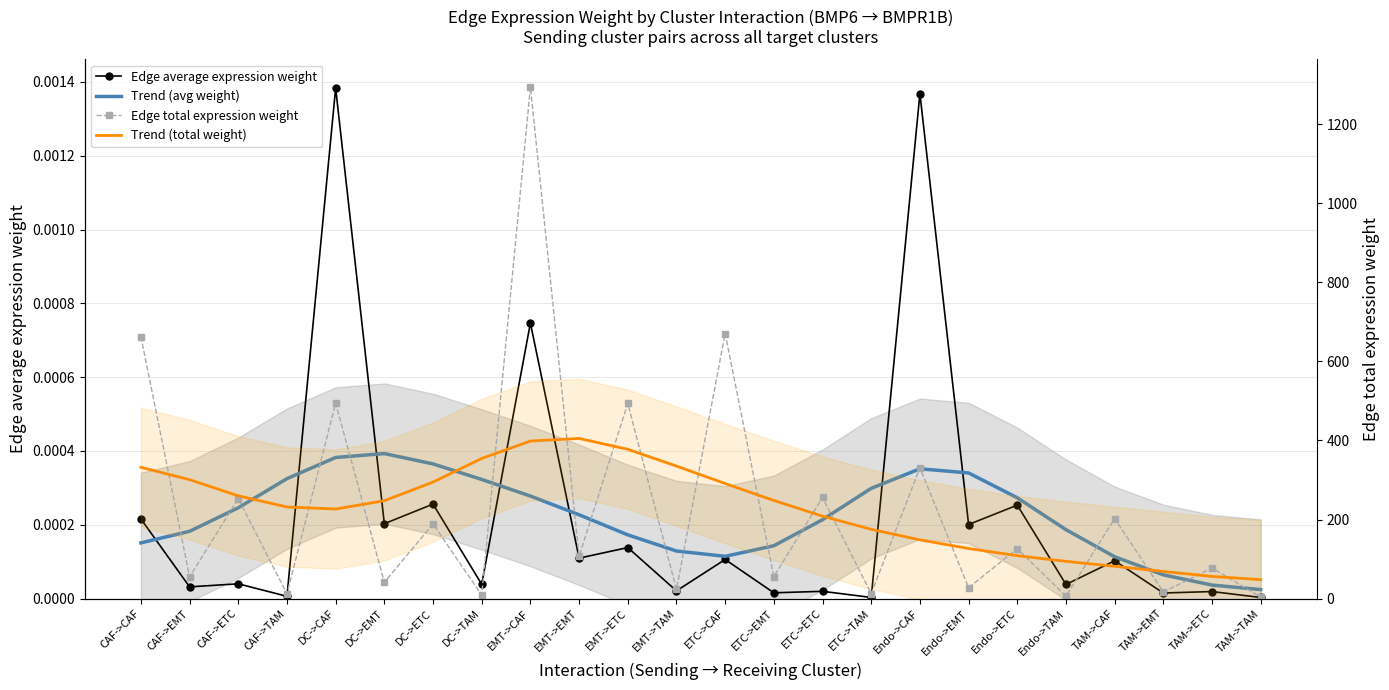

Which has a higher value, ETC->TAM or CAF->CAF?

CAF->CAF